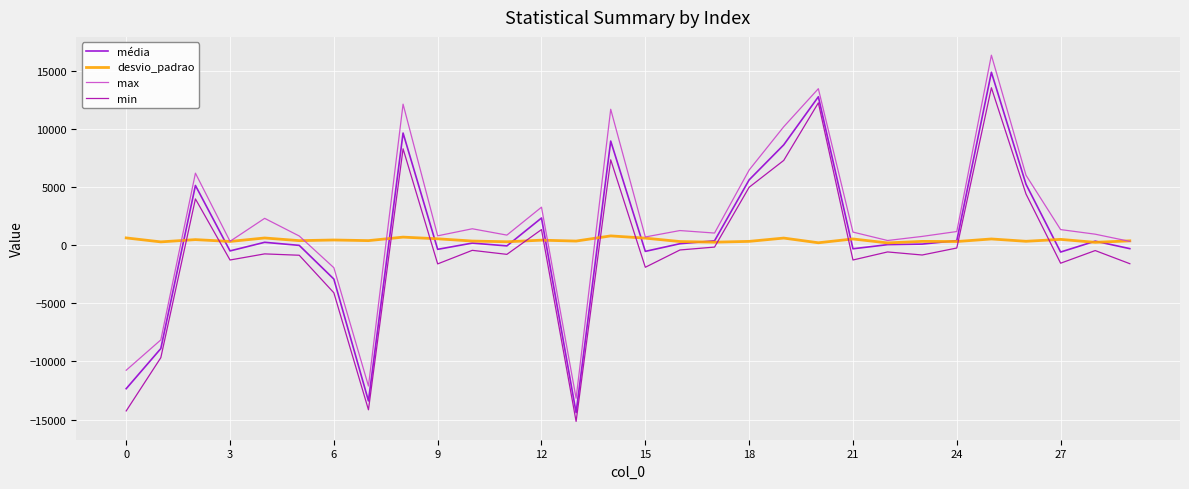

After their last crossing, which series has the higher values: média or desvio_padrao?

desvio_padrao